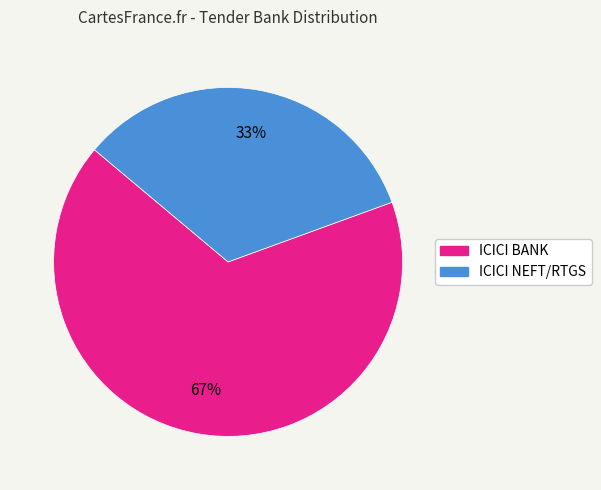

Which has a higher value, ICICI BANK or ICICI NEFT/RTGS?

ICICI BANK